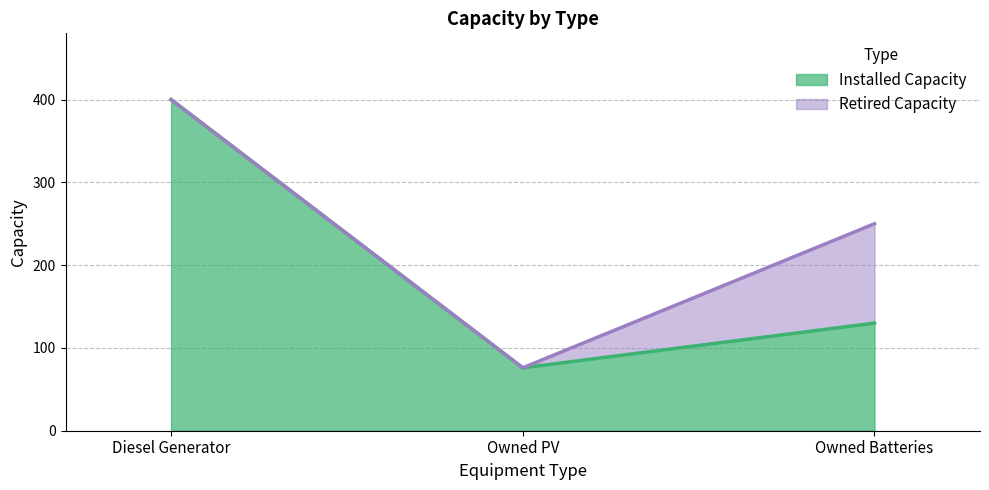

Reading left to right, transcribe the values for Installed Capacity.

400	76	130